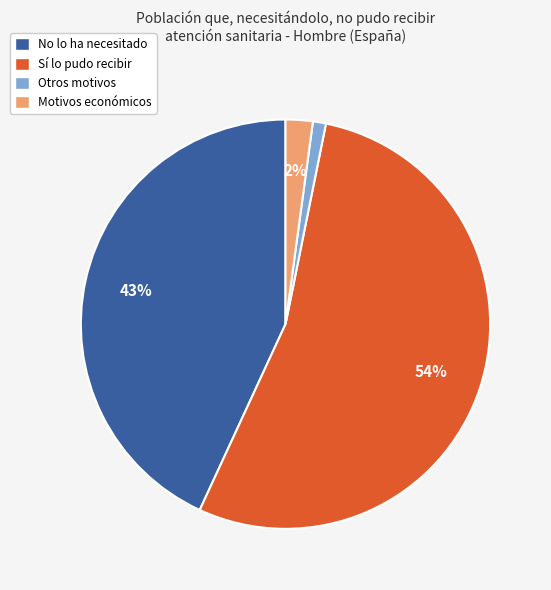

To the nearest percent, what portion does Sí lo pudo recibir represent?

54%